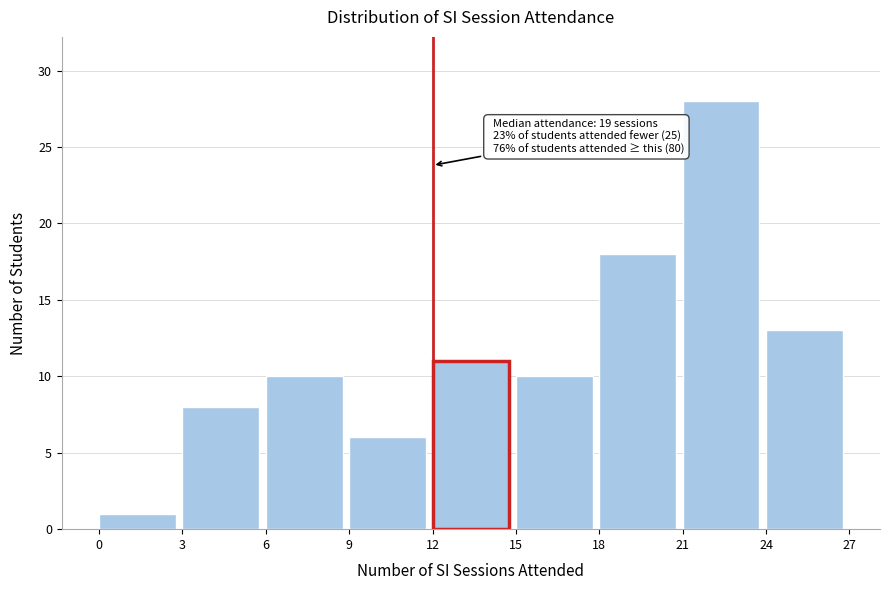

Over which range of the x-axis is the bar tallest?

21 to 24